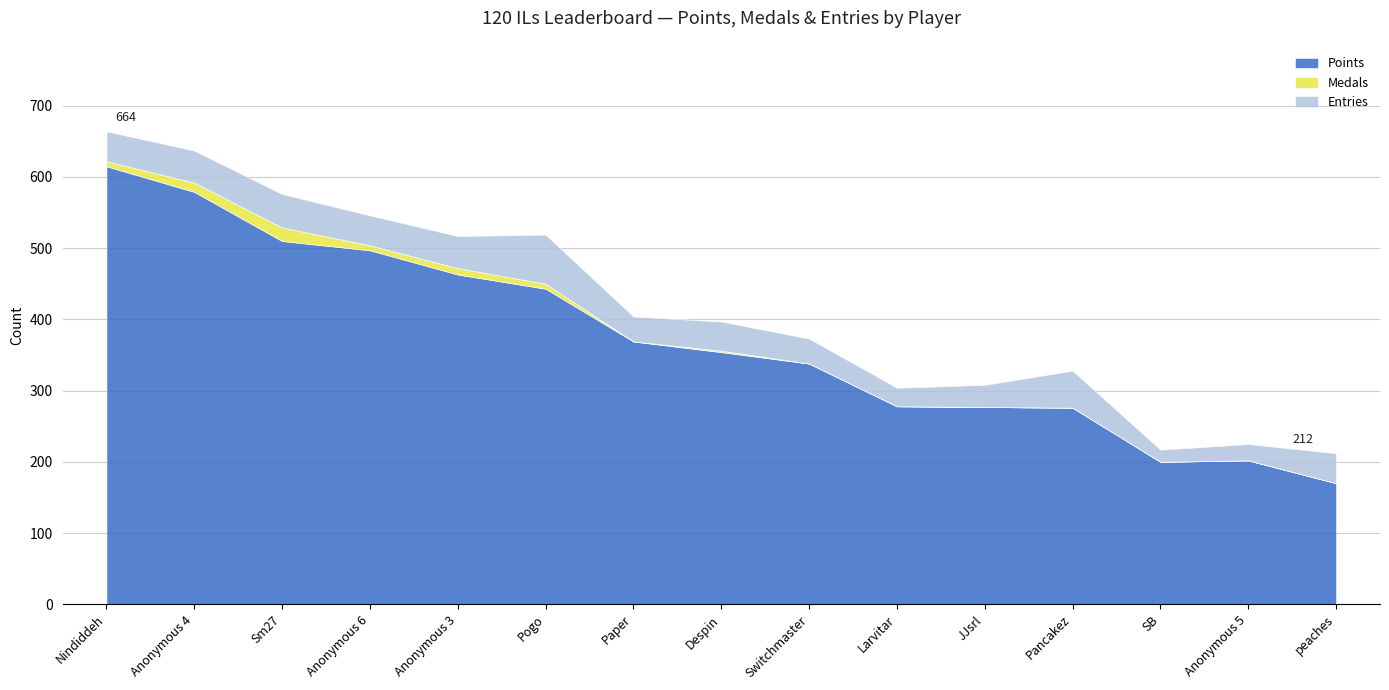

What are all the series names shown in the legend?

Points, Medals, Entries